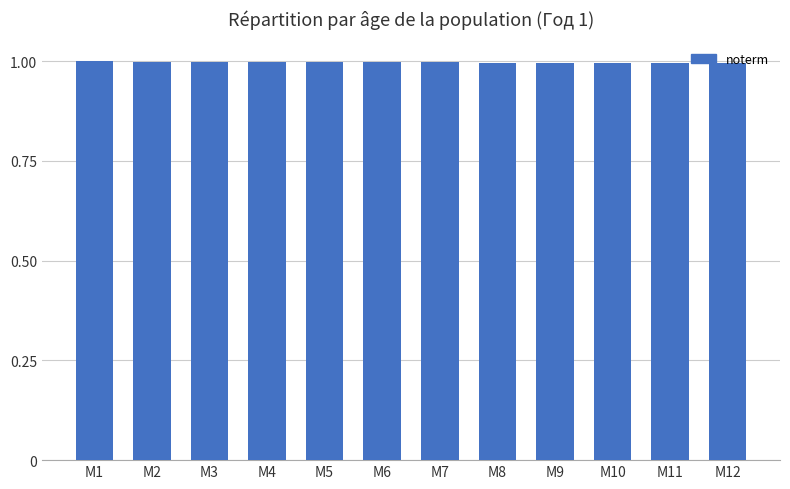

How many bars are there in total?

12